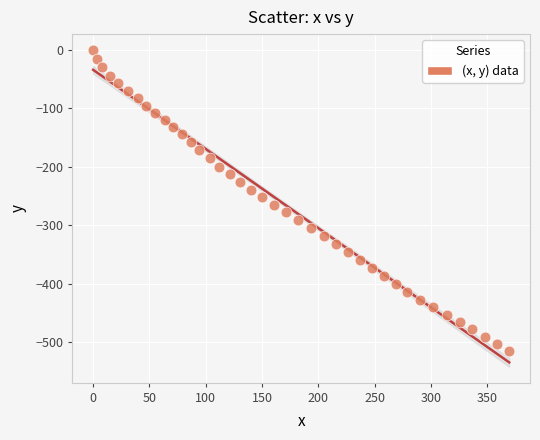

What is the range of X values (max minus min)?

369.6